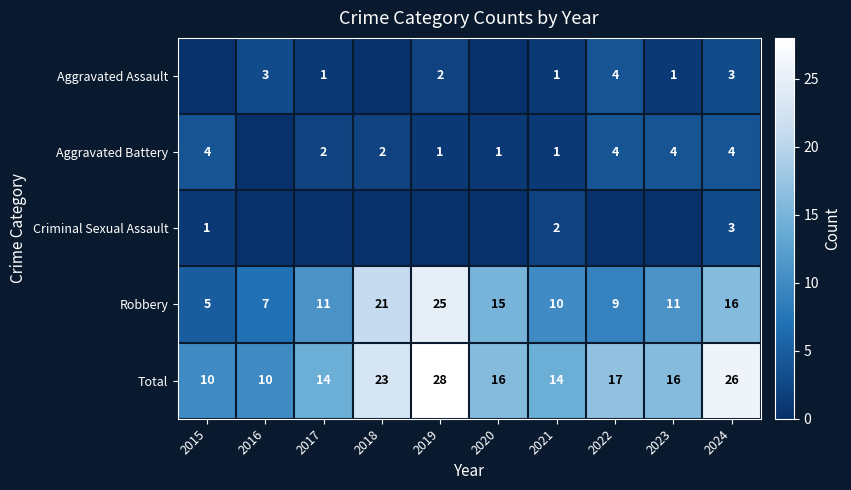

At which label is Robbery closest to 15?

2020